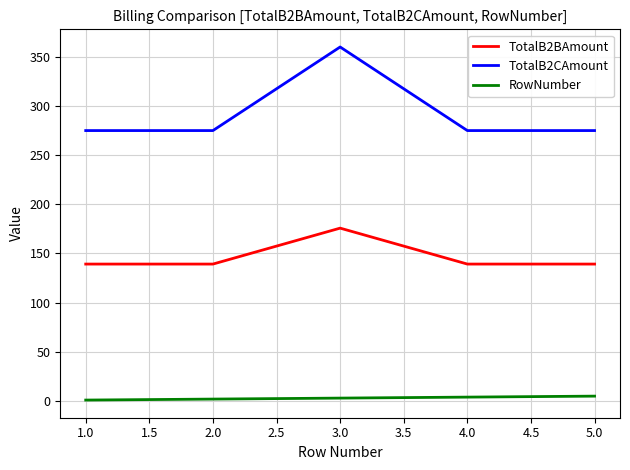

What is the difference between the maximum and minimum values in the TotalB2BAmount series?

36.5